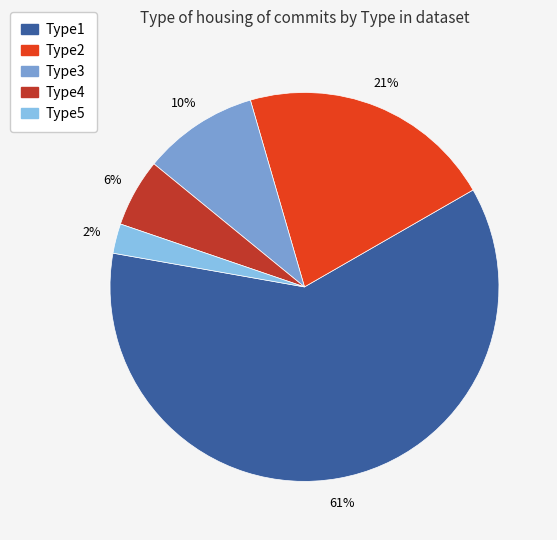

Do Type1 and Type2 together represent more than half of the pie?

Yes